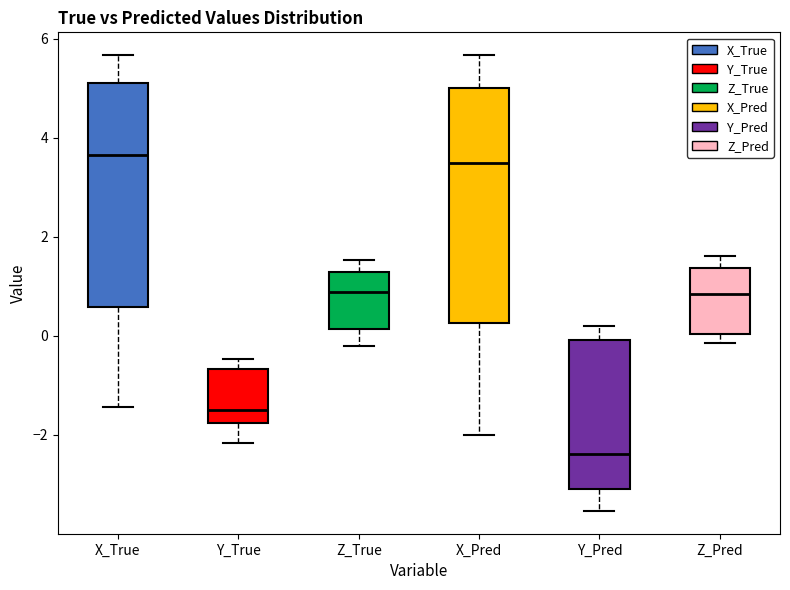

Which box's median line is the lowest?

Y_Pred